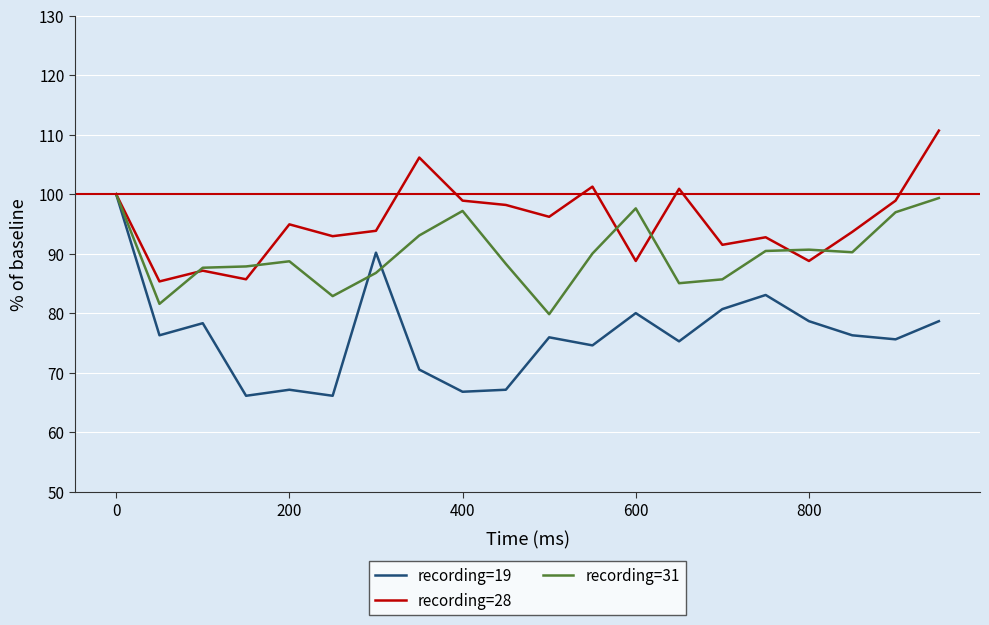

What is the minimum value for recording=28?

85.3